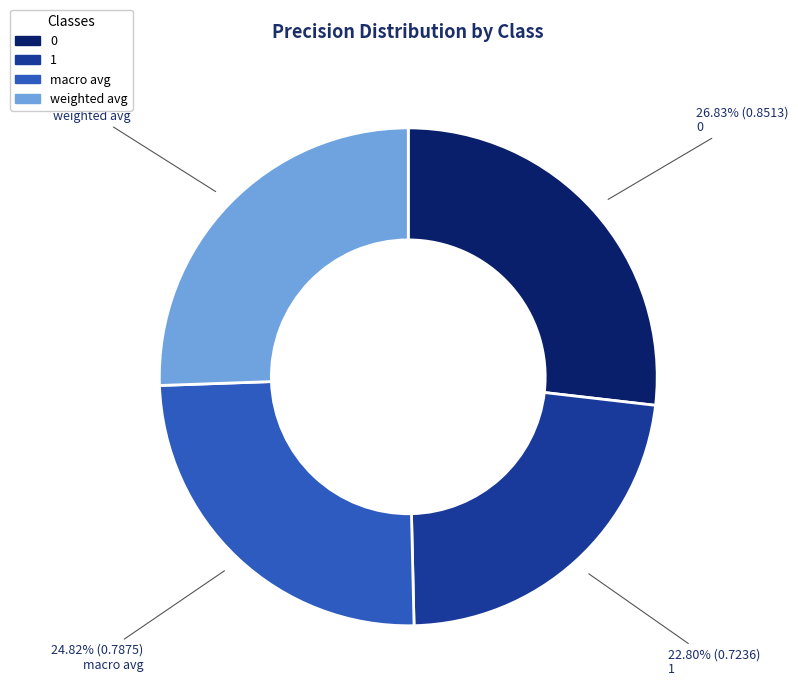

The weighted avg slice represents 26% of the pie. True or false?

True